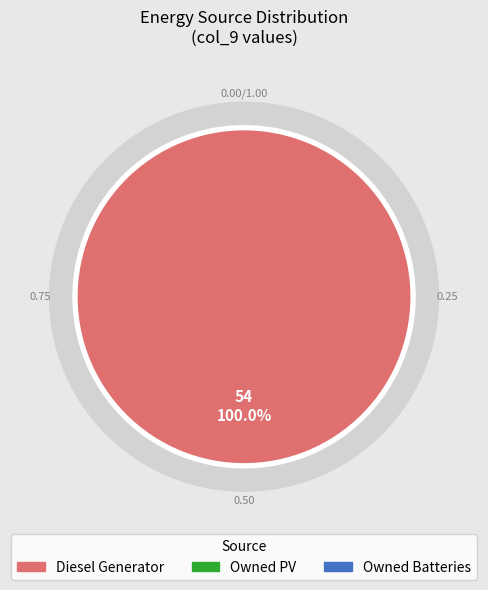

Rank the categories by value from highest to lowest.

Diesel Generator, Owned PV, Owned Batteries